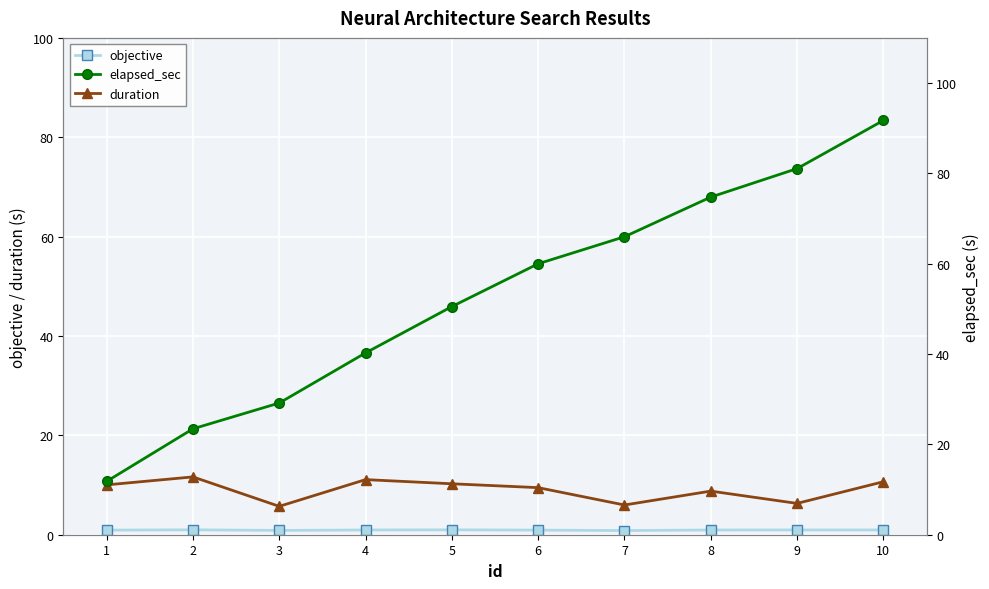

What is the spread (max minus min) of values at 7?

65.1